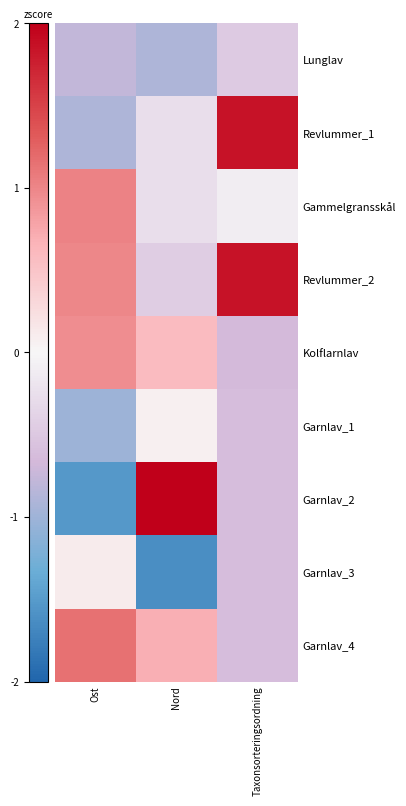

At which category does the chart reach its minimum across all series?

Nord